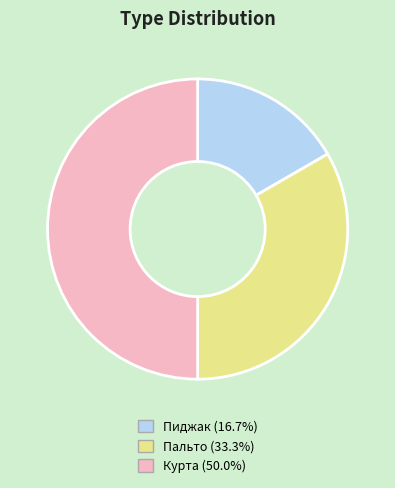

Approximately how many times larger is the value at Курта (50.0%) compared to Пиджак (16.7%)?

3.0